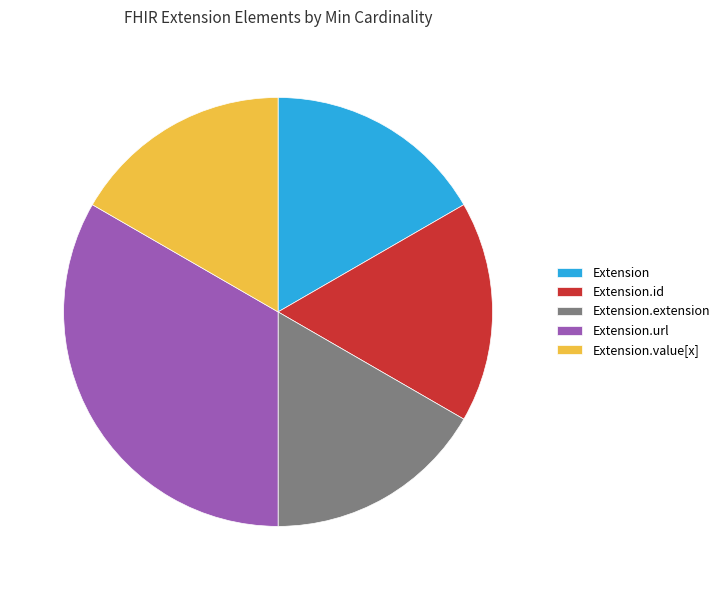

Is there any slice that represents more than half of the pie?

No